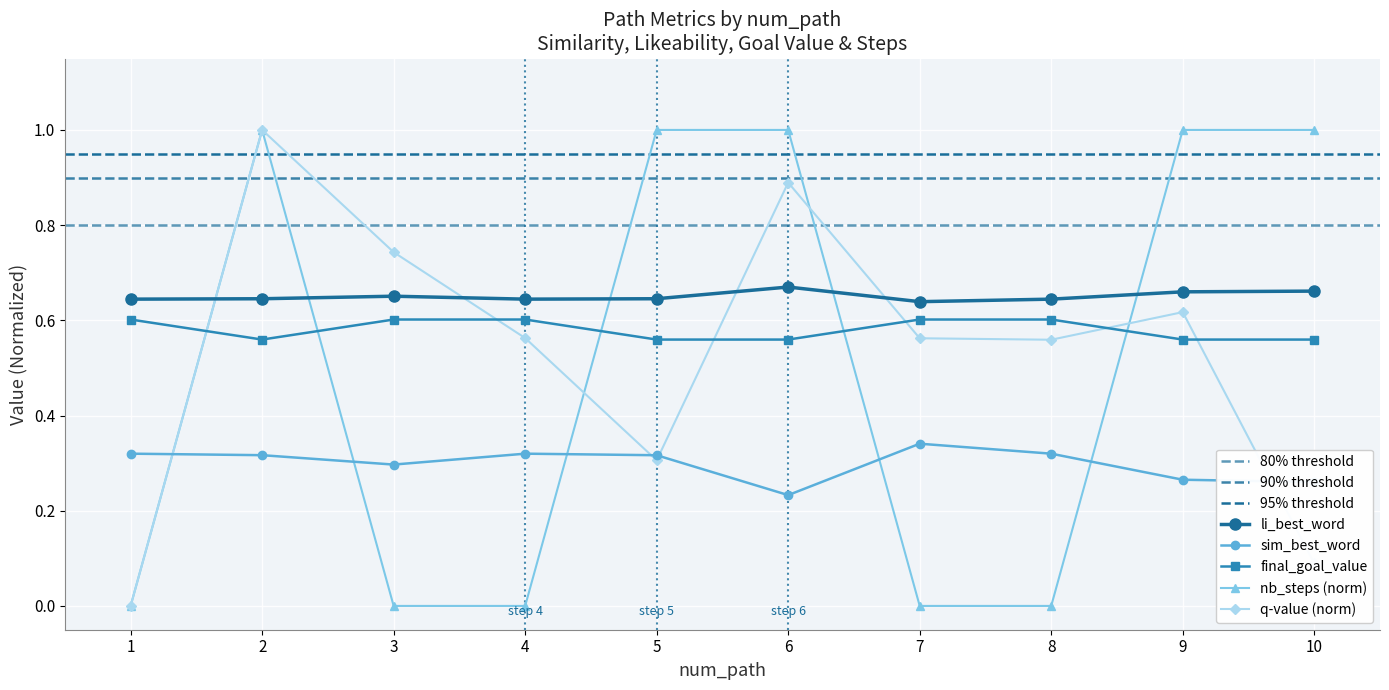

What is the value of the nb_steps point at the 6th from the left?

1.0